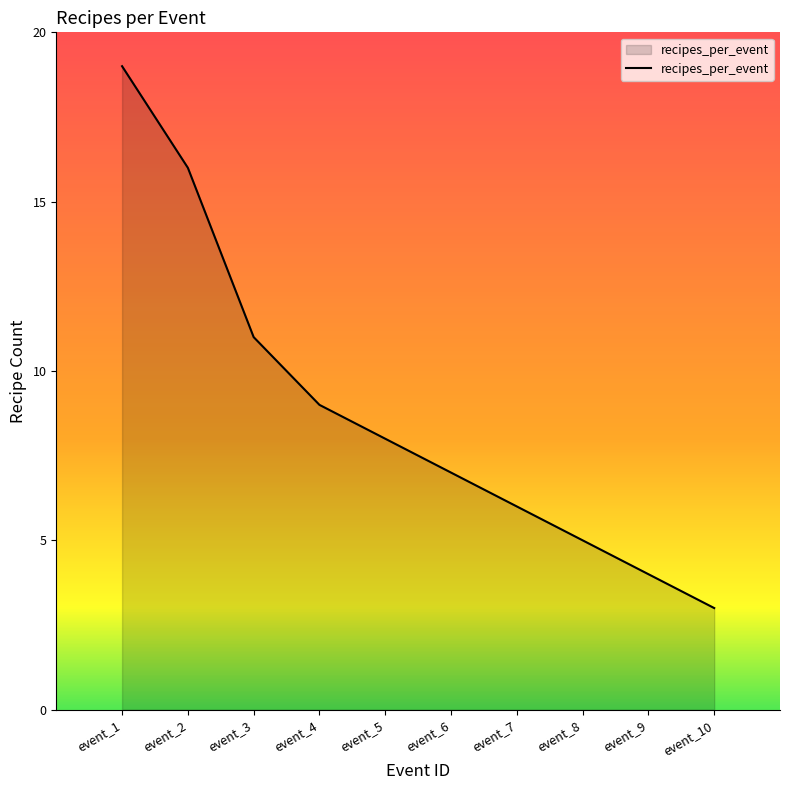

Which category has the lowest value across all series?

event_10